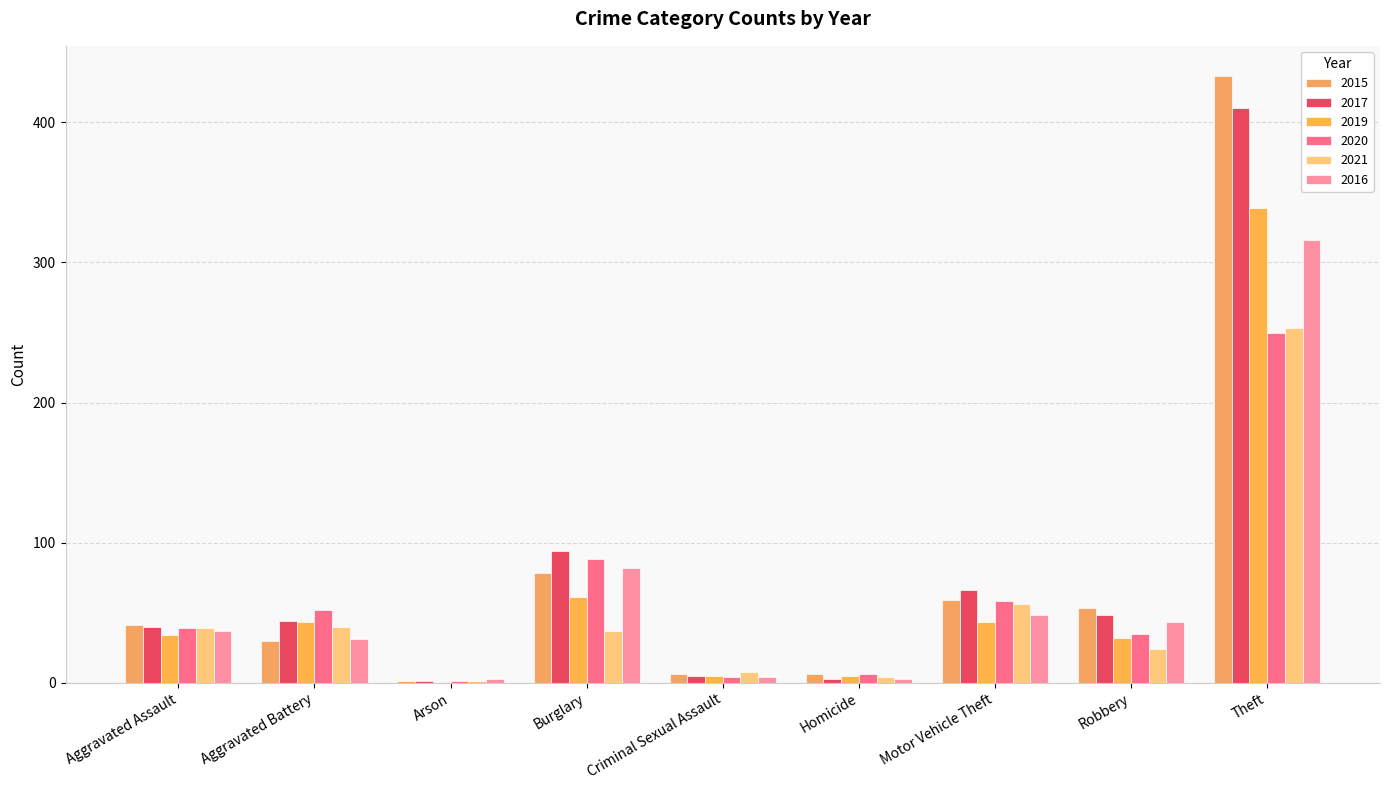

The 2021 series shows 24 at Robbery. True or false?

True